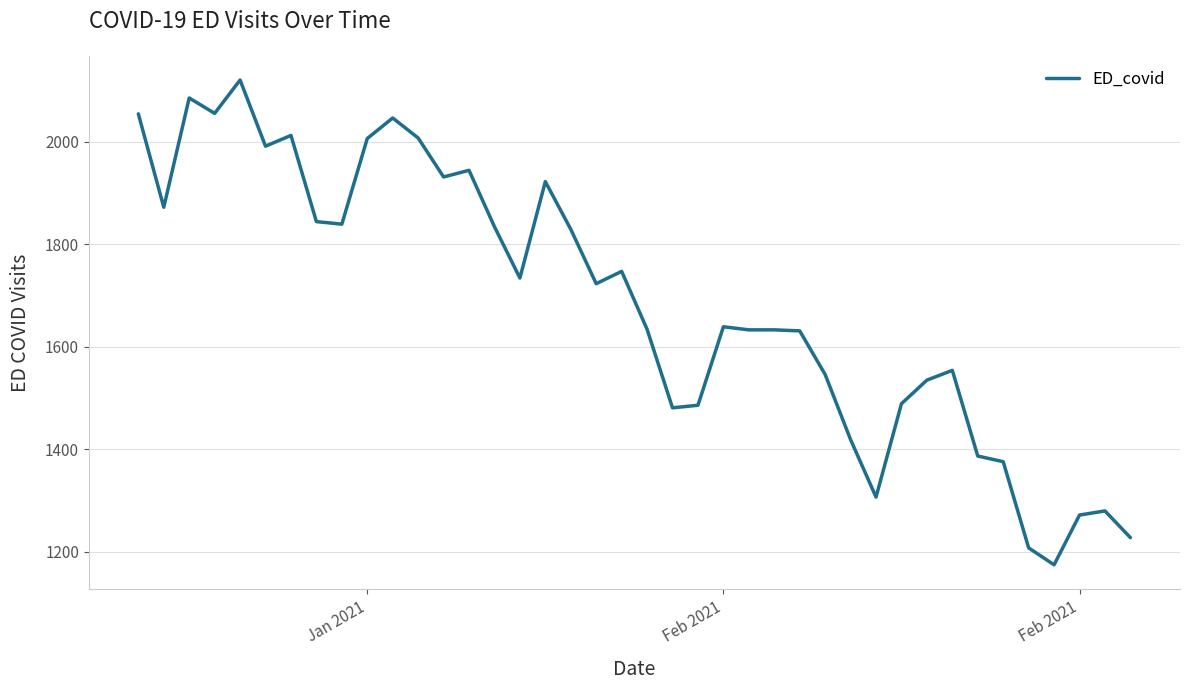

What is the difference between the maximum and minimum values?

945